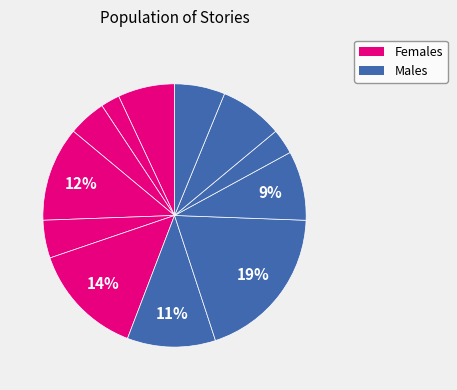

To the nearest percent, what is the average slice percentage?

8%